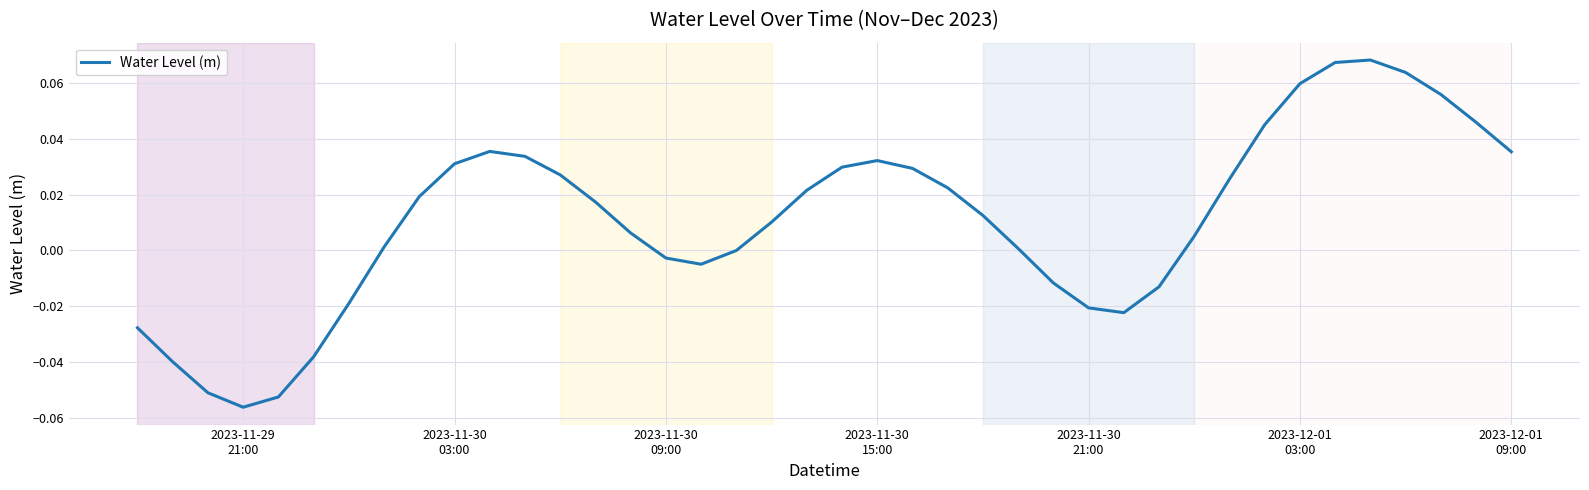

True or false: the data has more than 2 interior local peaks.

True